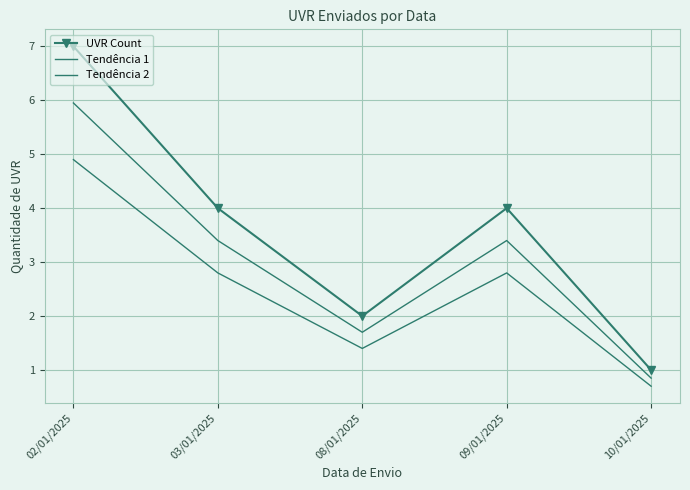

The value of UVR Count at 09/01/2025 is 4.0. True or false?

True